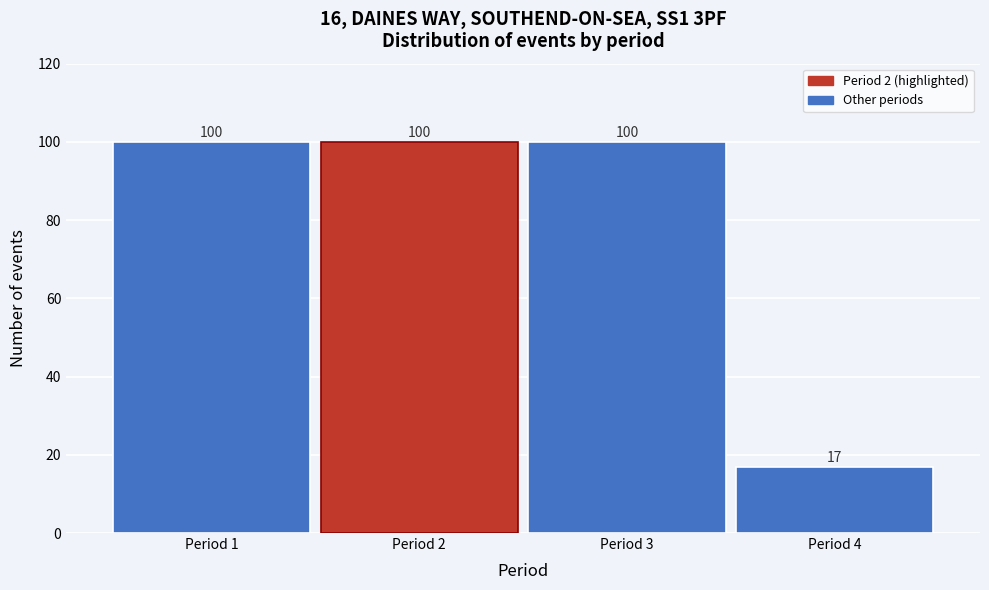

How tall is the bar that spans 3.5 to 4.5 on the x-axis?

17